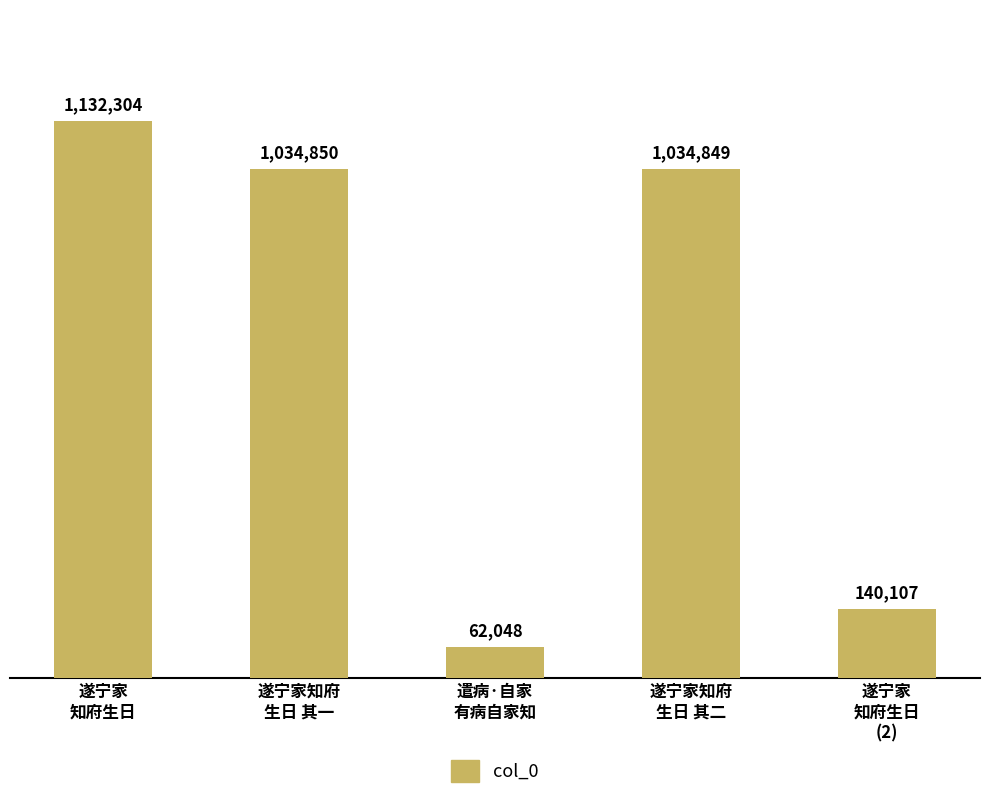

The value at 遂宁家知府
生日 其一 is 1451175. True or false?

False